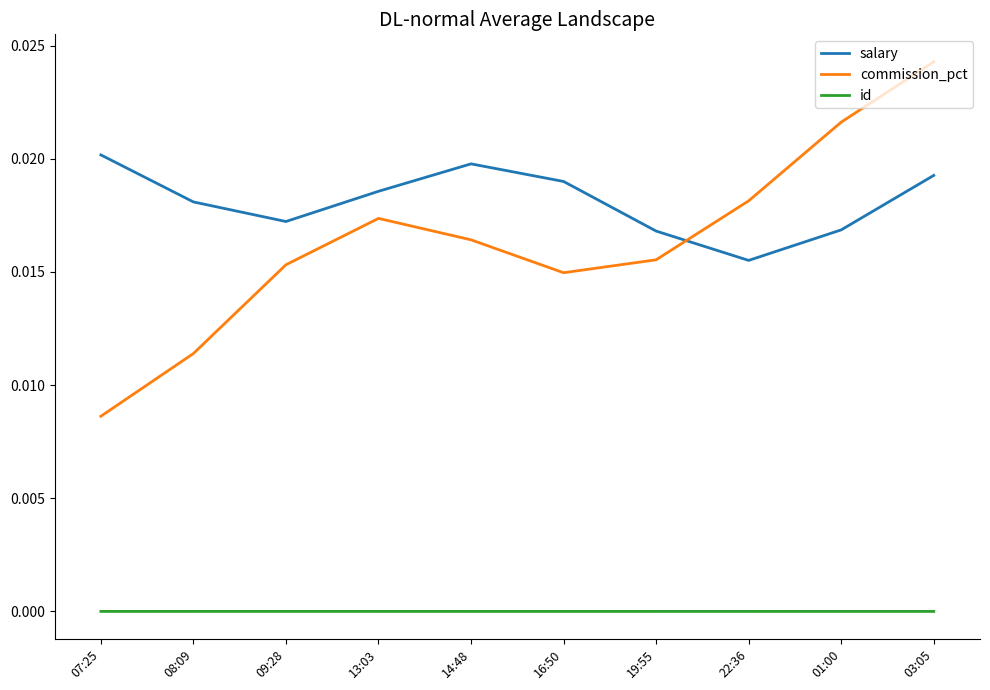

Count the commission_pct values in the range 0 to 1.

10